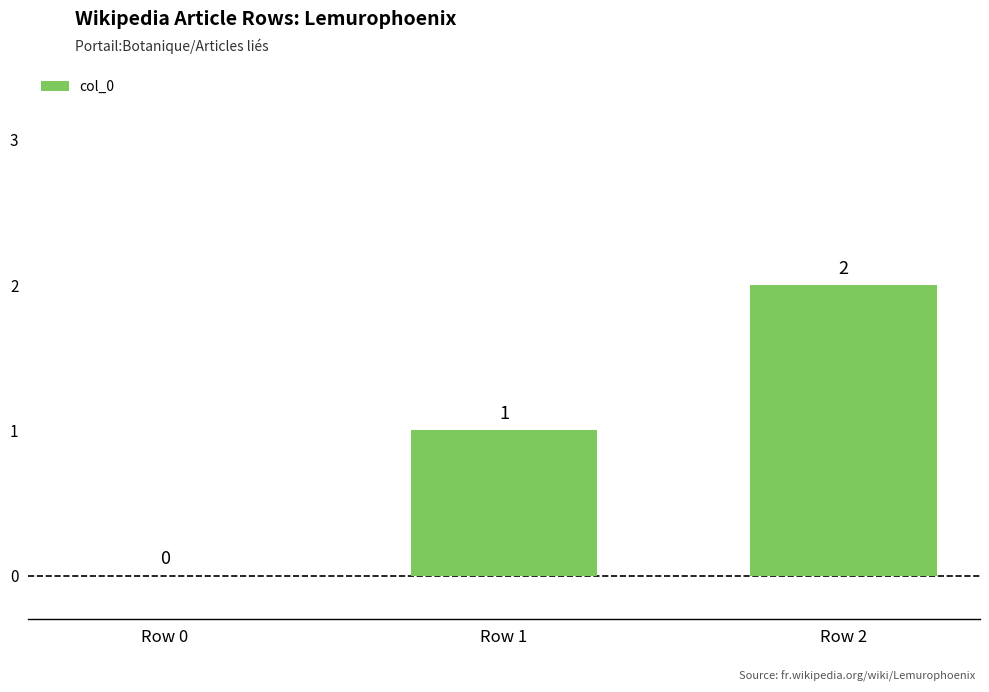

Approximately how many times larger is the value at Row 1 compared to Row 2?

0.5